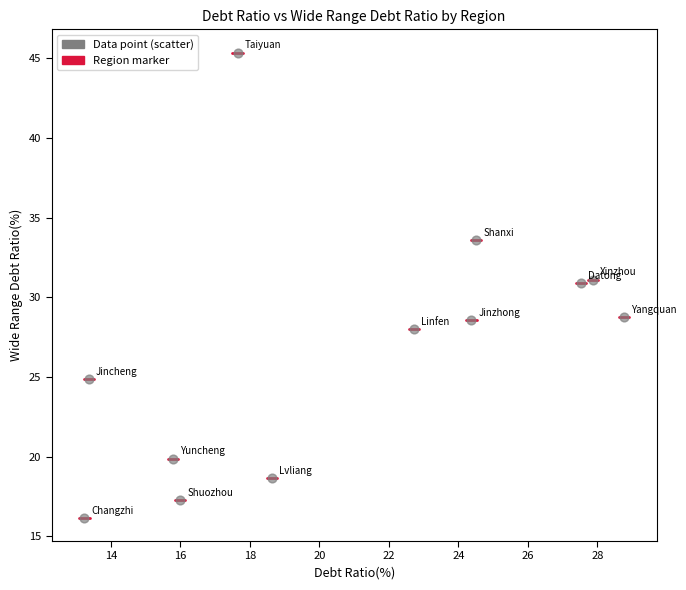

What is the average X value?

20.9